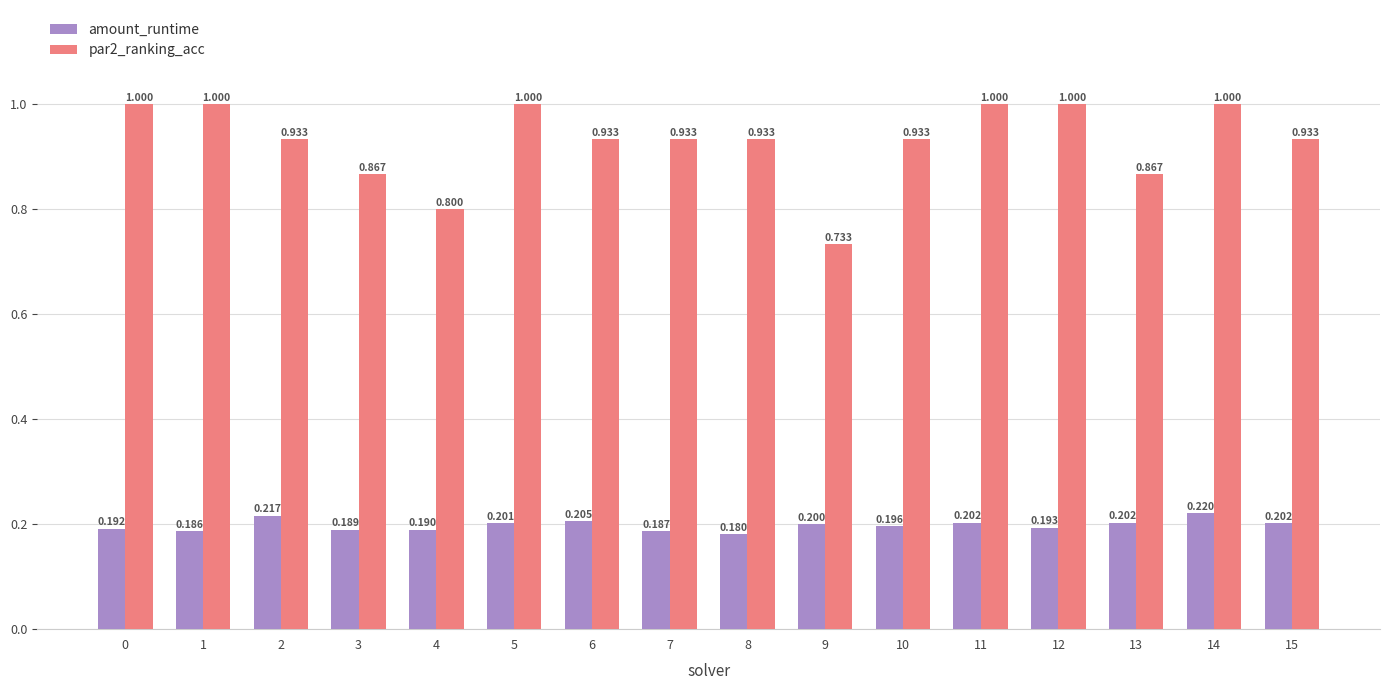

At which category is the sum across all series the highest?

14